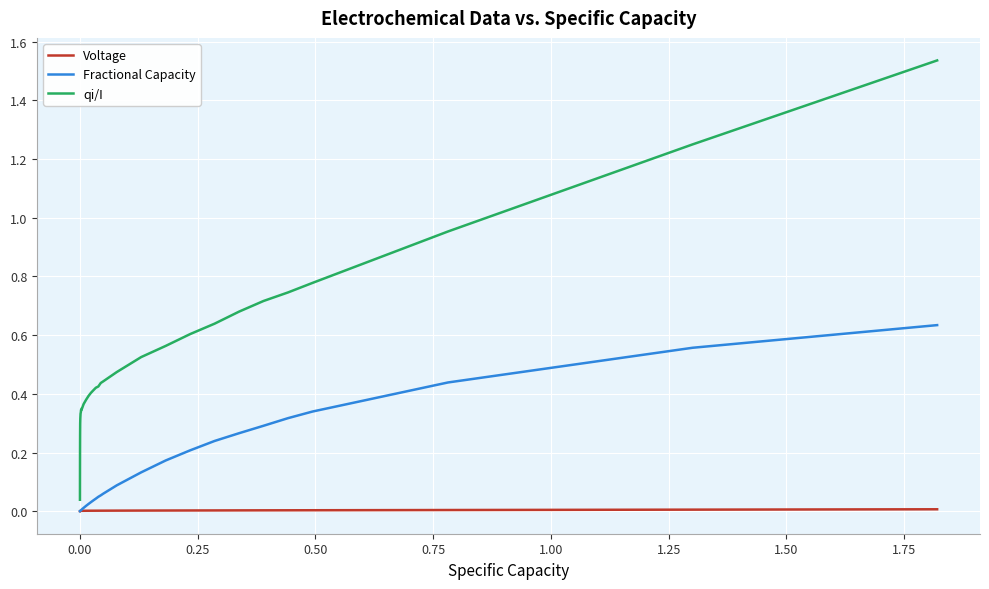

Which series has the largest total across all categories?

qi/I